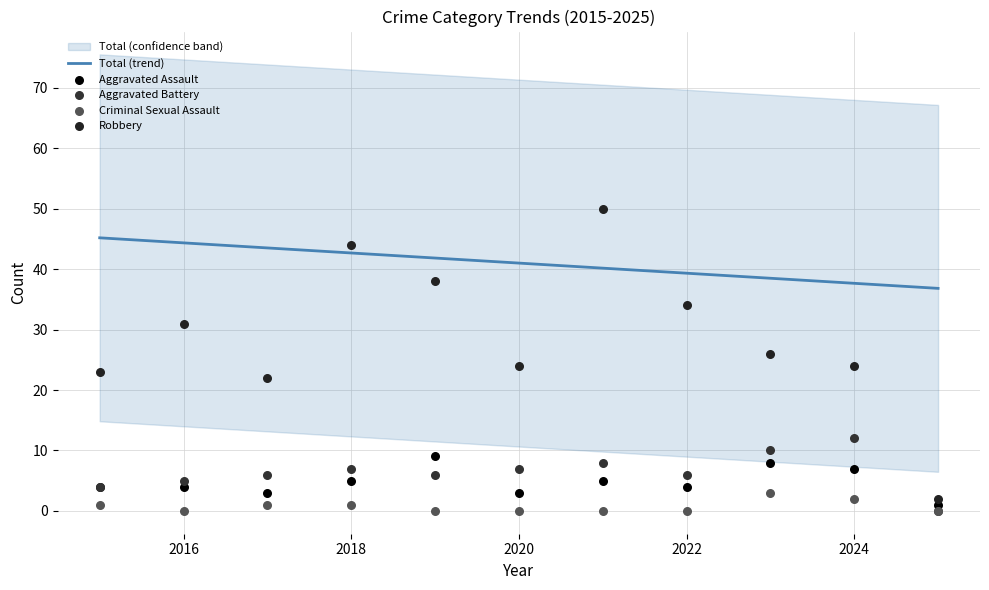

Is it true that Total (trend) equals 22.1 at 2020?

False